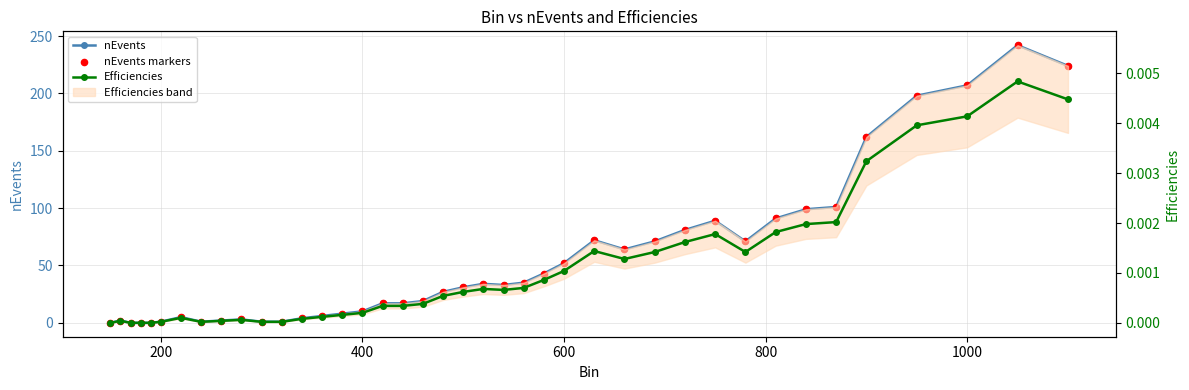

Is the value of Efficiencies at 38 greater than the value of nEvents markers at 39?

No